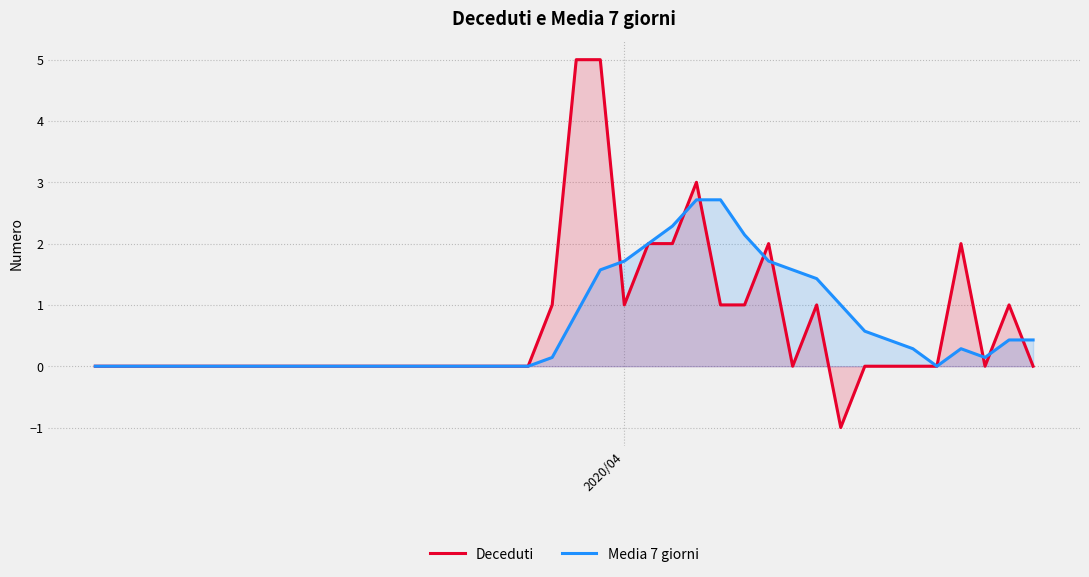

Which series has the largest total across all categories?

Deceduti